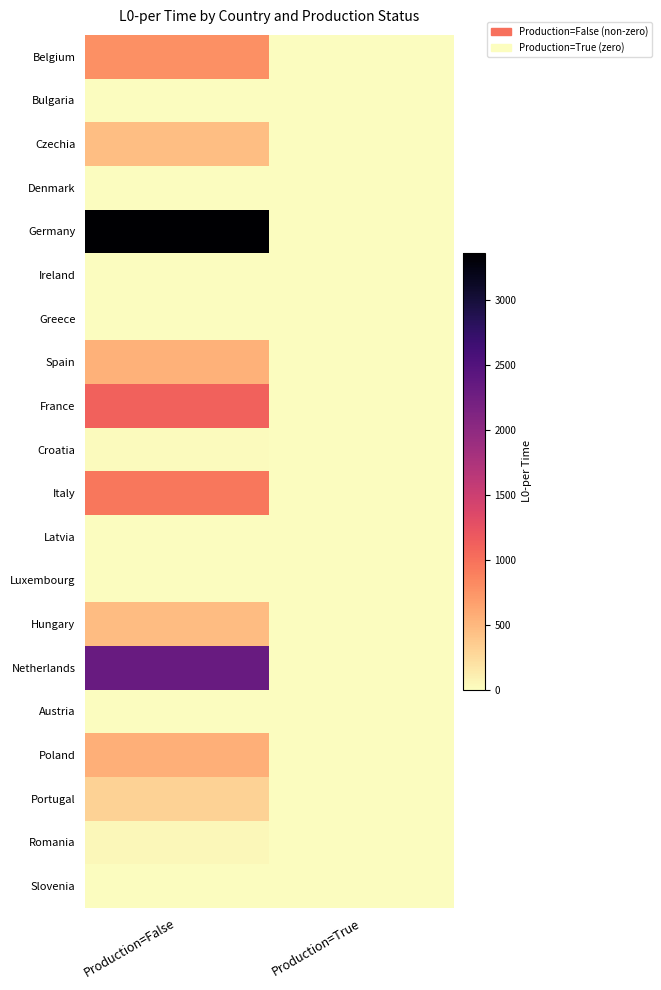

Which series changed the most between Production=False and Production=True?

Germany